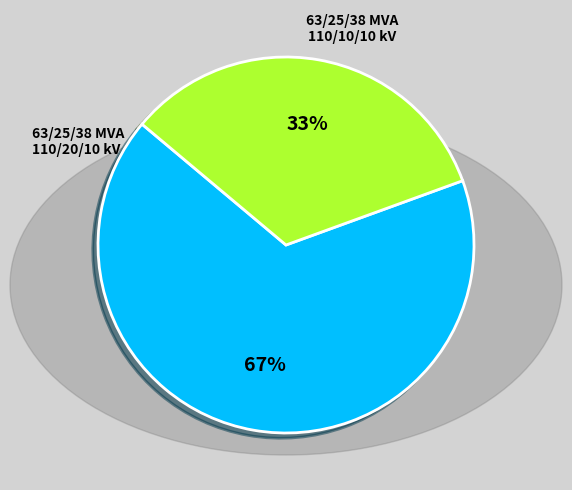

To the nearest percent, what percentage of the pie is 63/25/38 MVA 110/20/10 kV?

67%